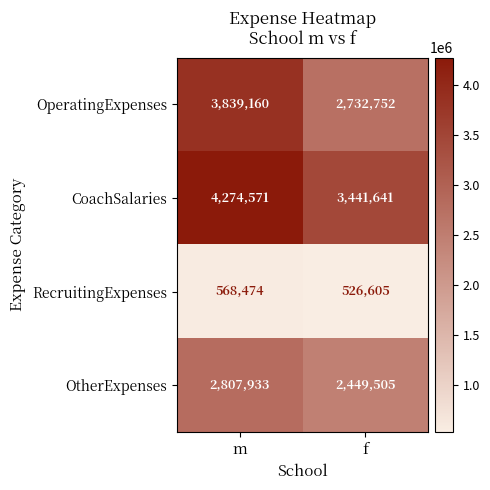

Rank the series at m from highest to lowest value.

CoachSalaries, OperatingExpenses, OtherExpenses, RecruitingExpenses